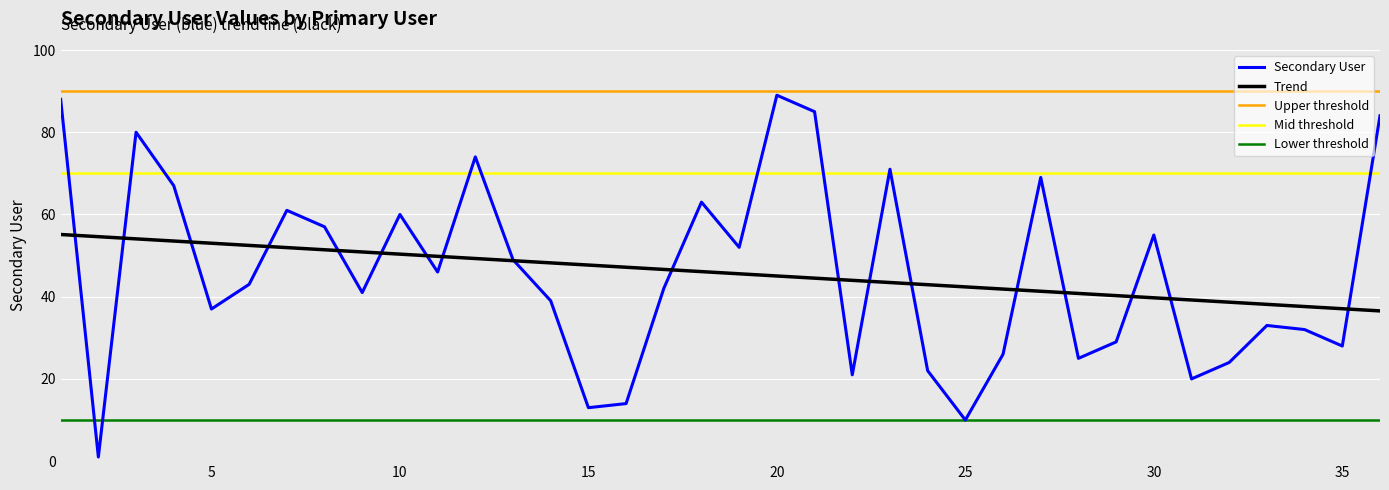

Is it true that the value at 29 is 13?

False